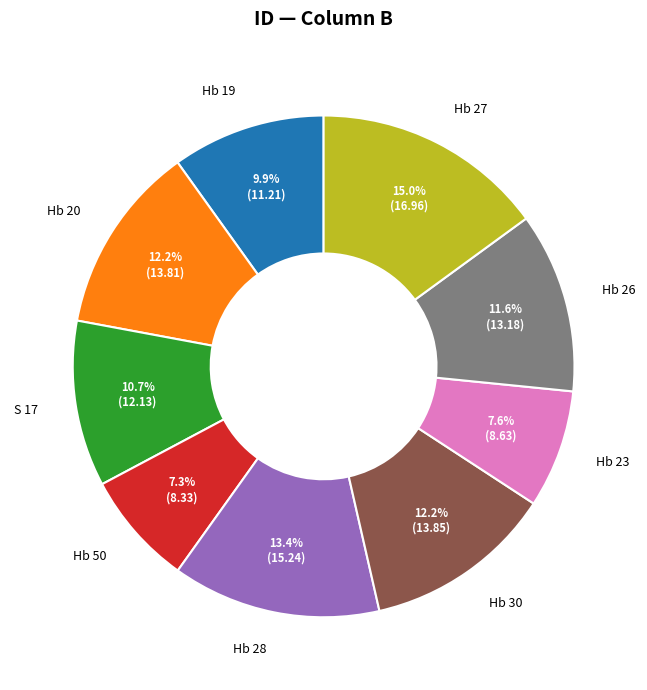

Between Hb 30 and Hb 28, which is larger?

Hb 28